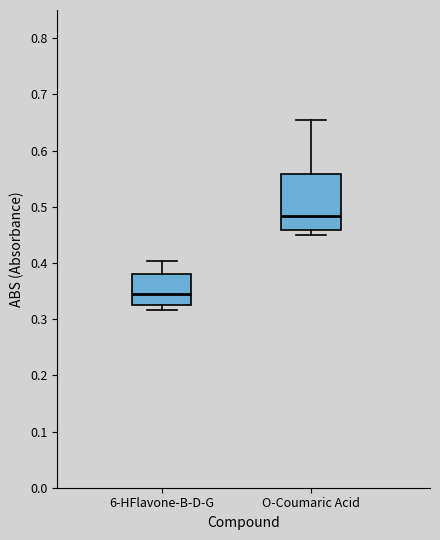

Which box's median line is the highest?

O-Coumaric Acid